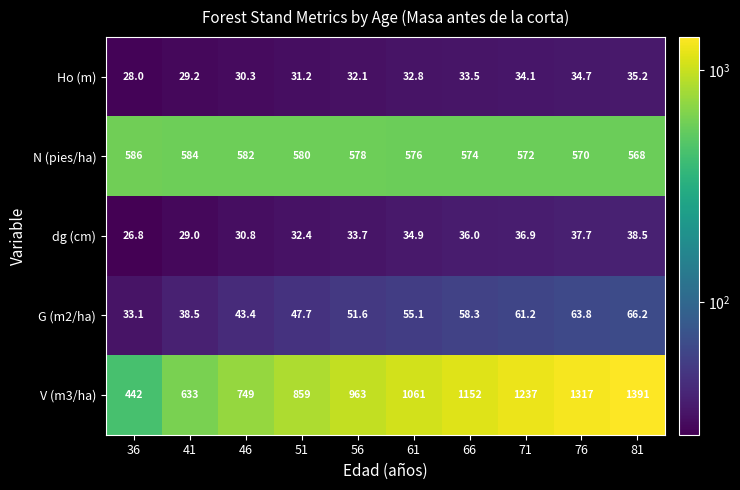

What is the greatest value displayed?

1391.0